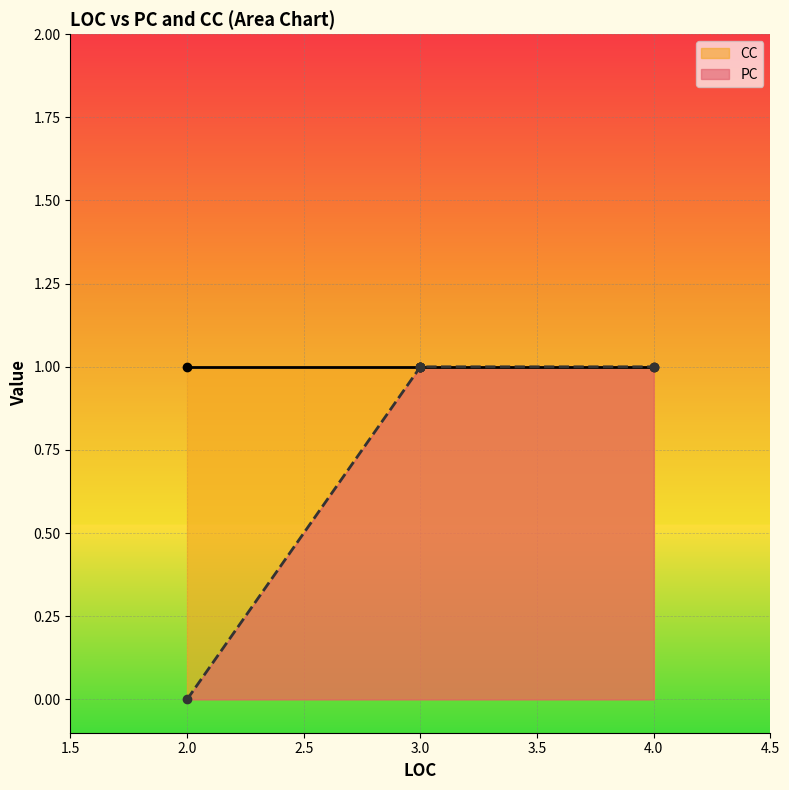

True or false: CC has more than 2 interior local peaks.

False